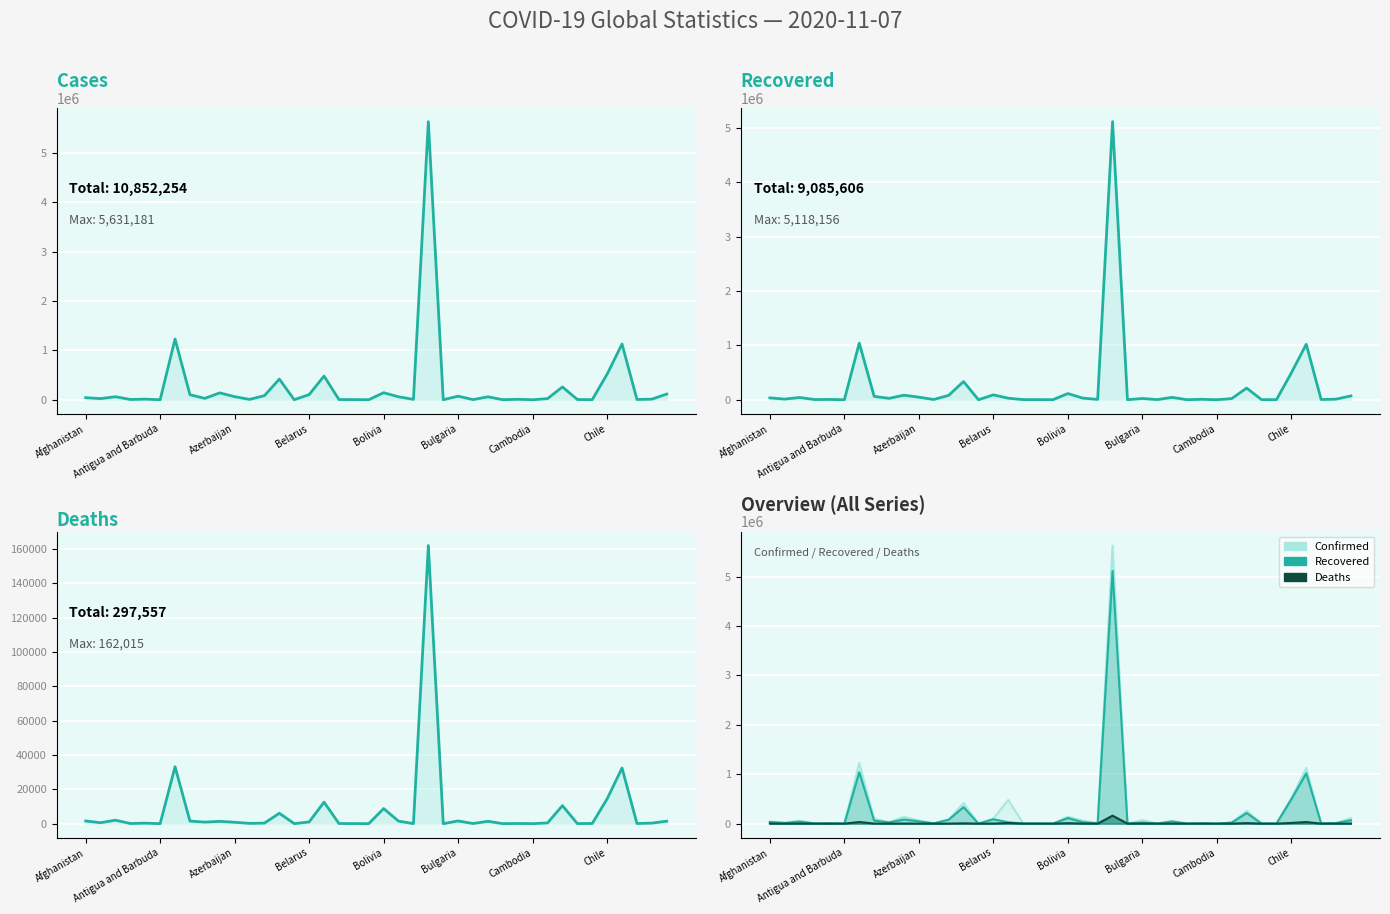

Read the Recovered value at Belarus, to the nearest 10.

89560